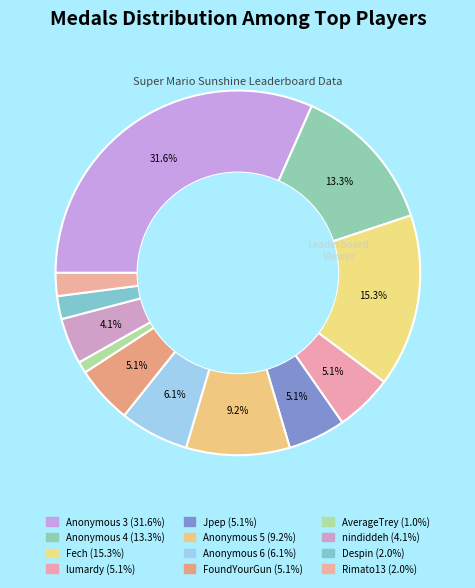

The lumardy slice represents 14% of the pie. True or false?

False